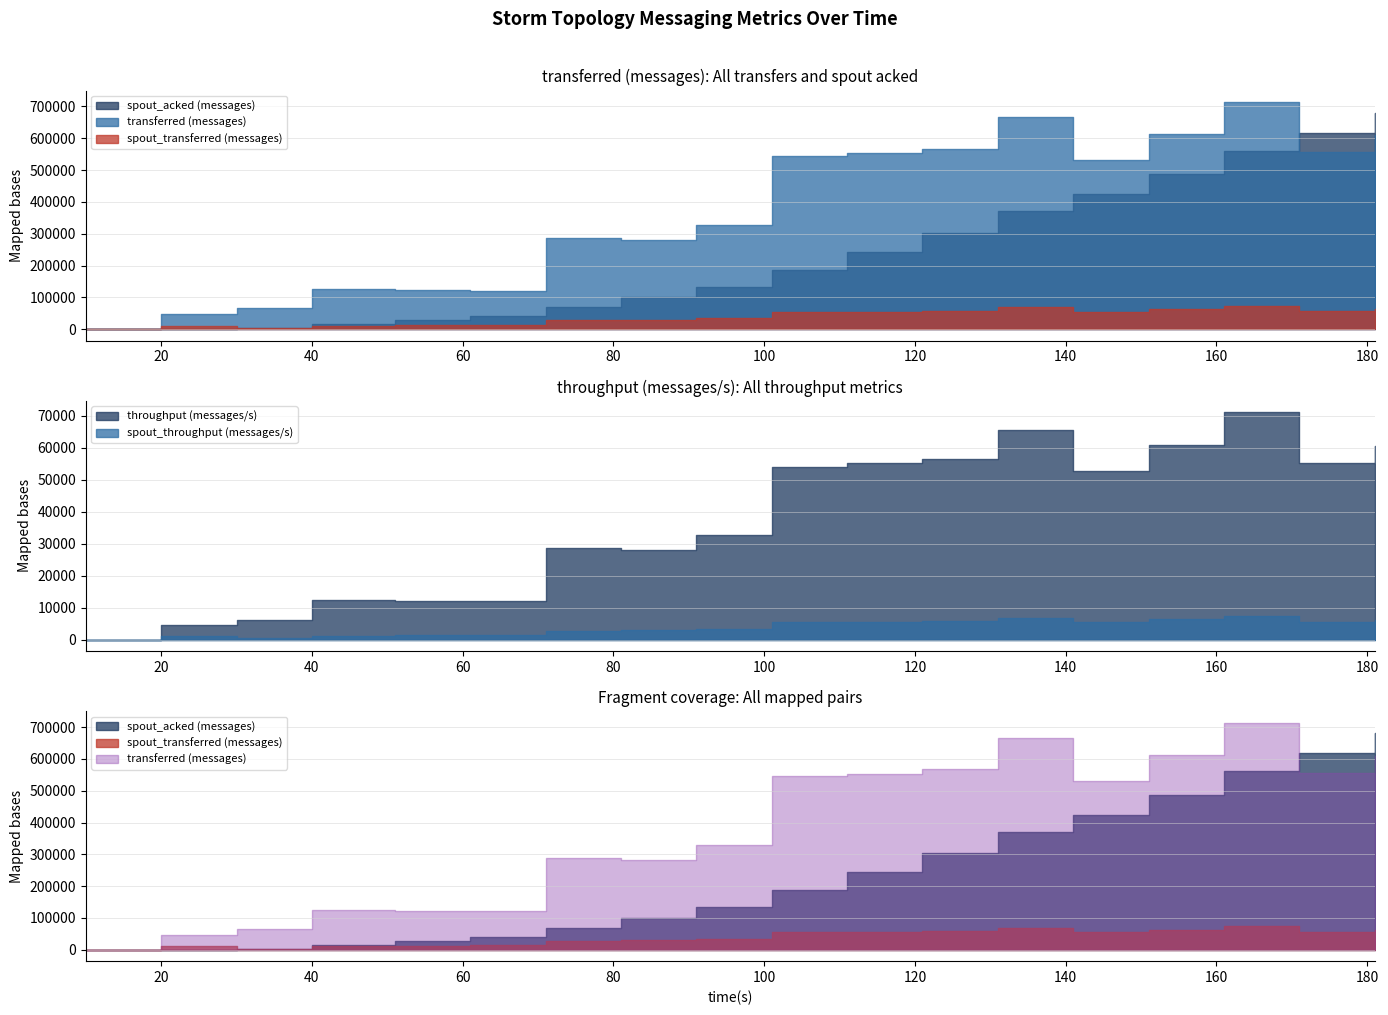

What is the sum of all spout_throughput (messages/s) values?

68491